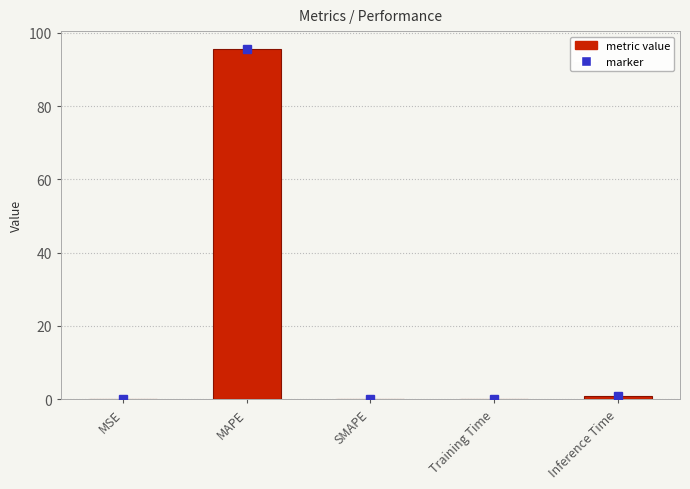

Which label corresponds to the largest value in the chart?

MAPE